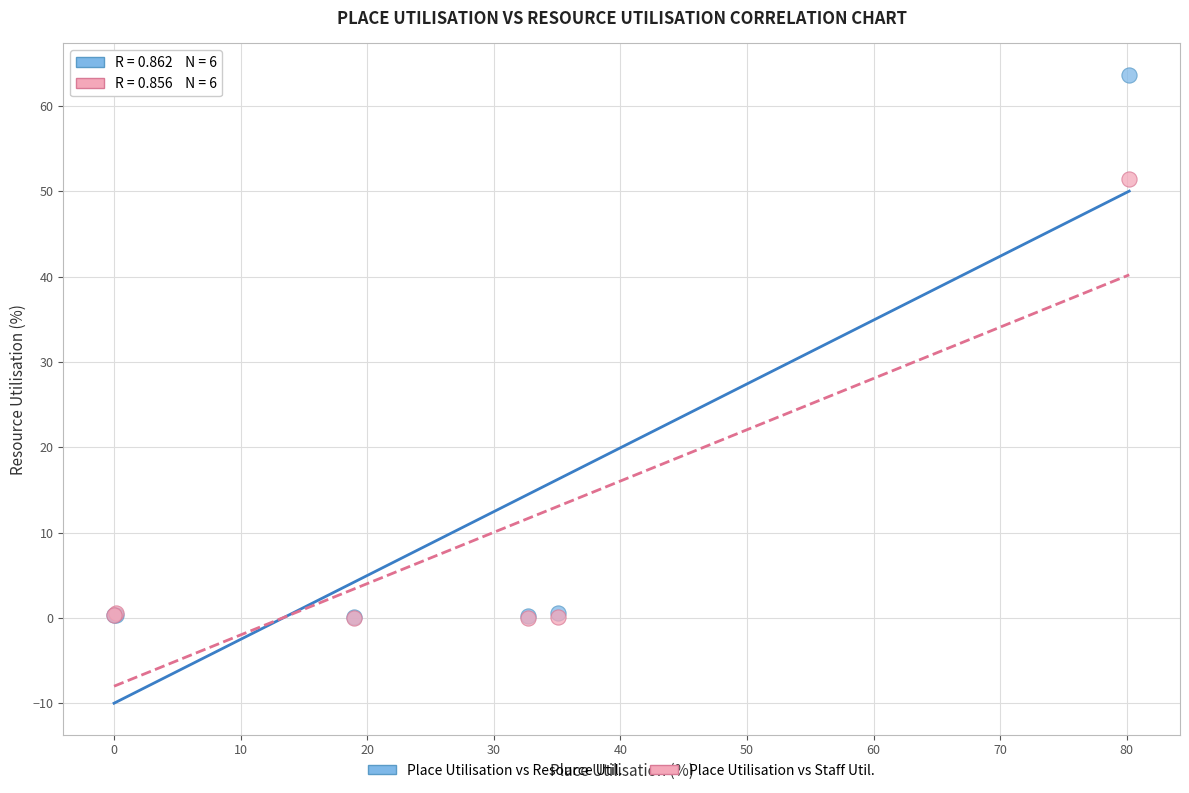

Across all series, what Y value is closest to 31?

51.4